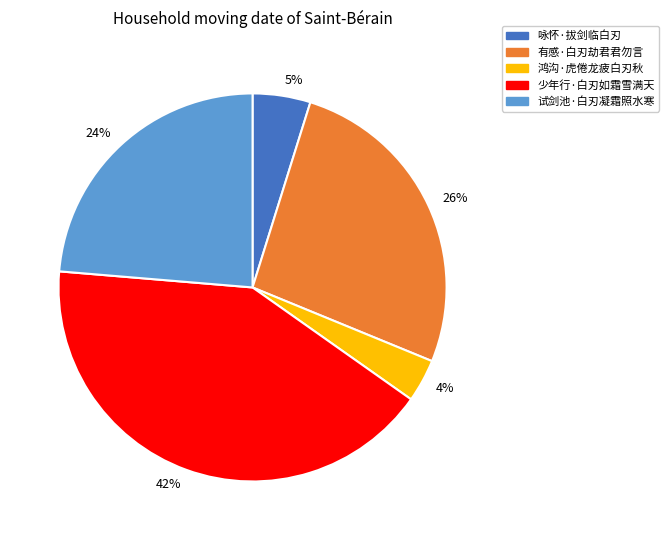

The 试剑池·白刃凝霜照水寒 slice represents 24% of the pie. True or false?

True